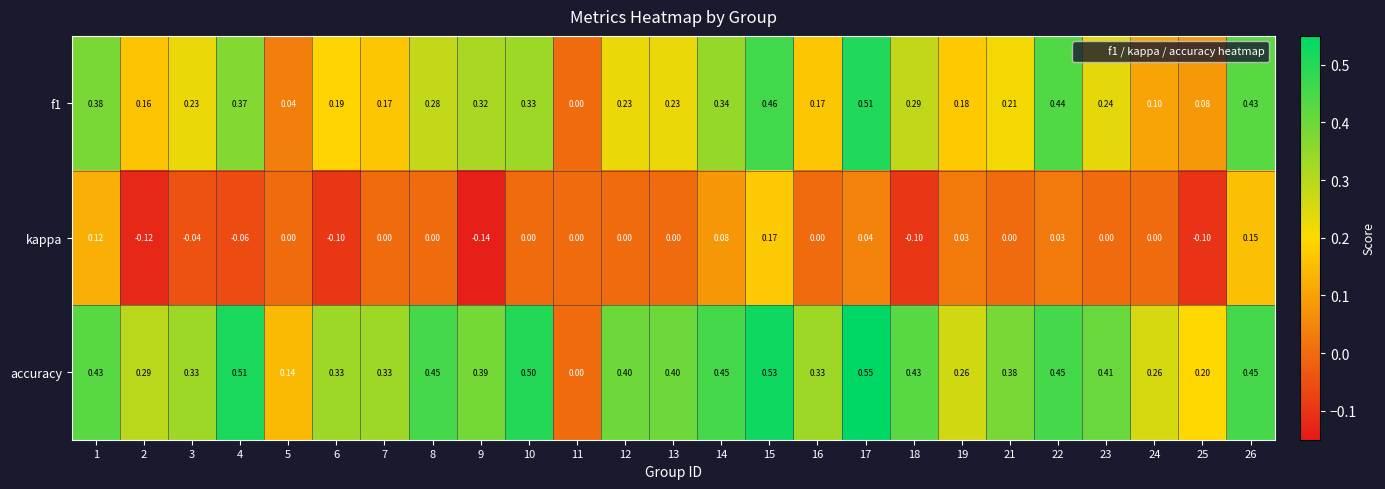

Which series has the widest spread of values?

accuracy